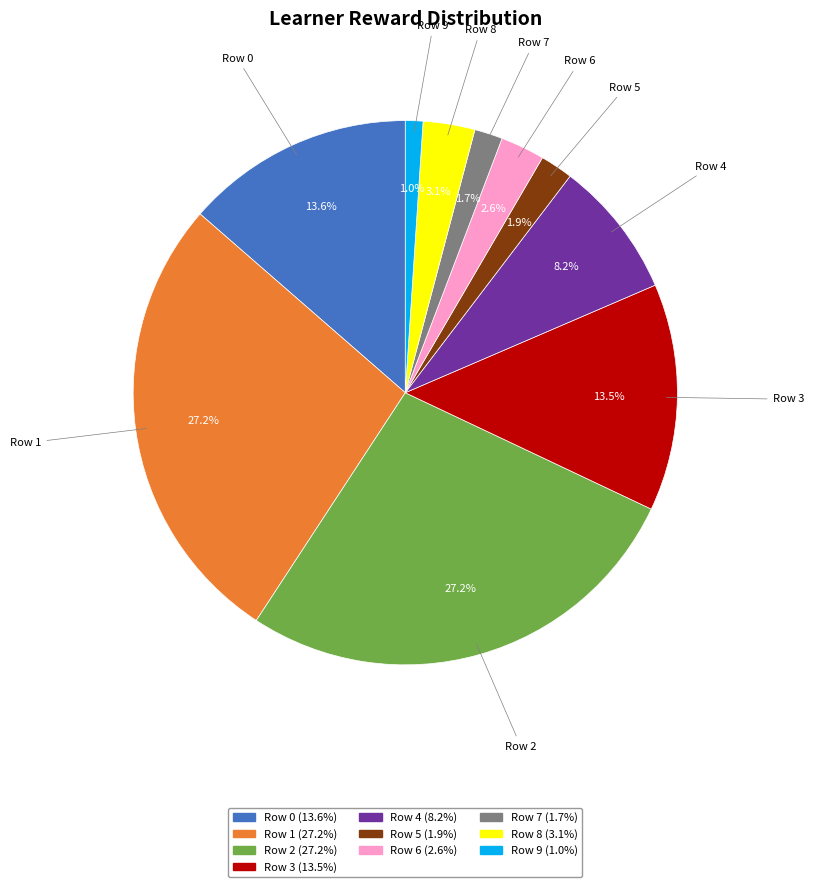

Is it true that Row 0 is 2% of the pie?

False